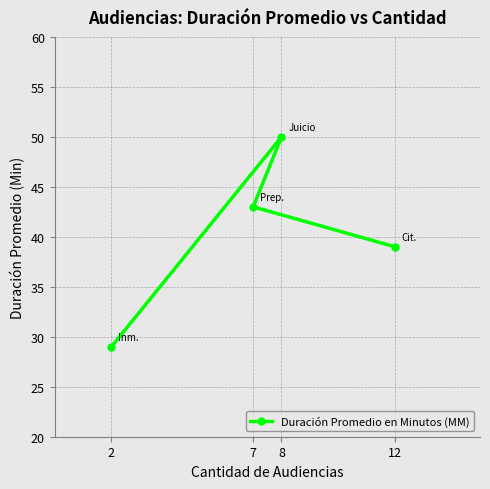

Count the values in the range 39 to 50.

3